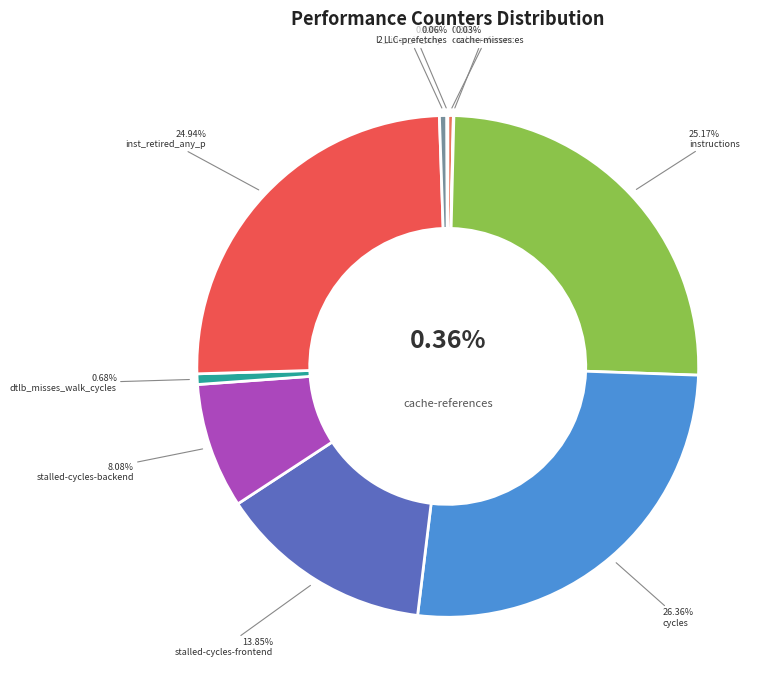

The stalled-cycles-frontend slice represents 14% of the pie. True or false?

True